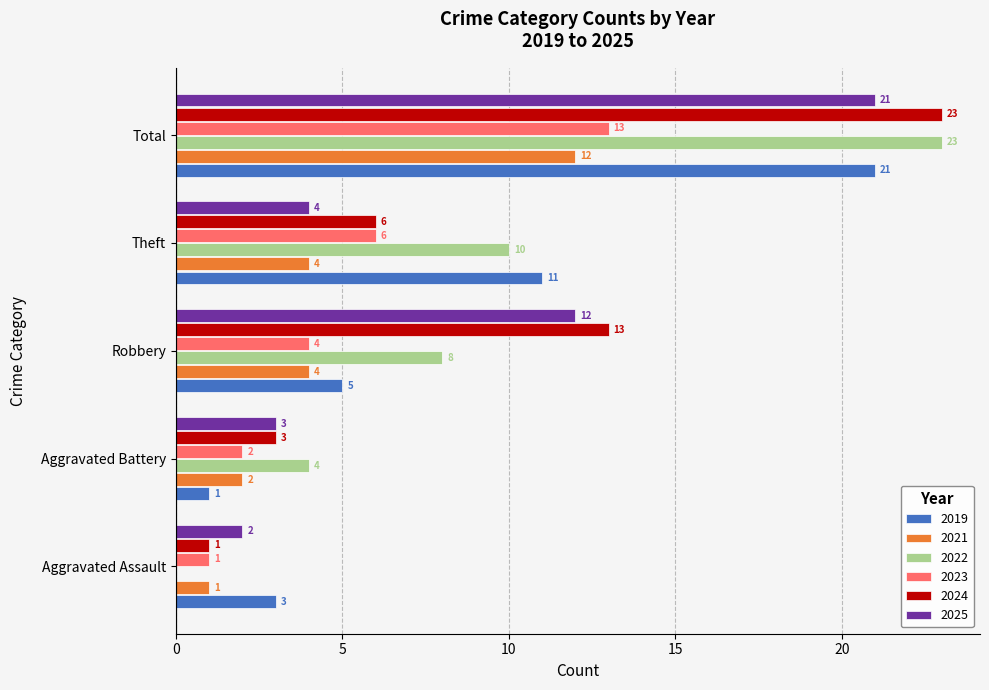

What is the maximum value for 2025?

21